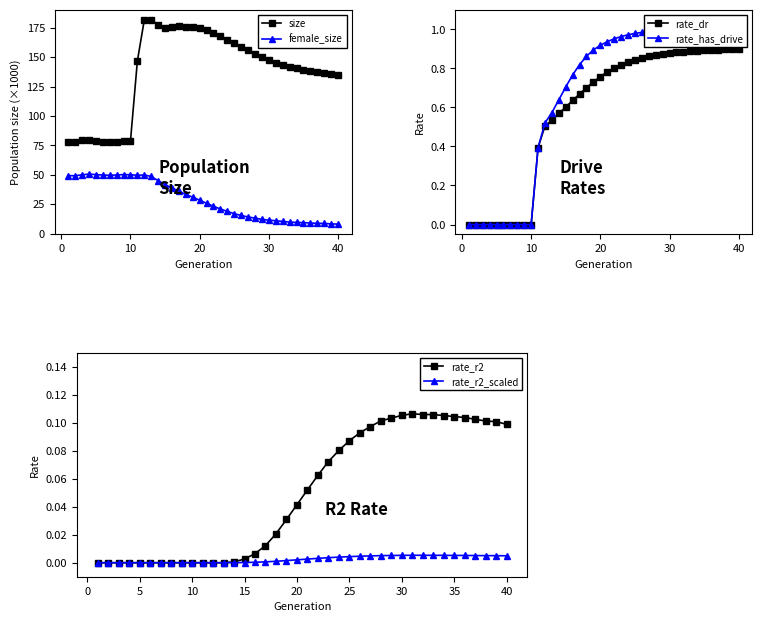

True or false: size and female_size intersect in this chart.

False